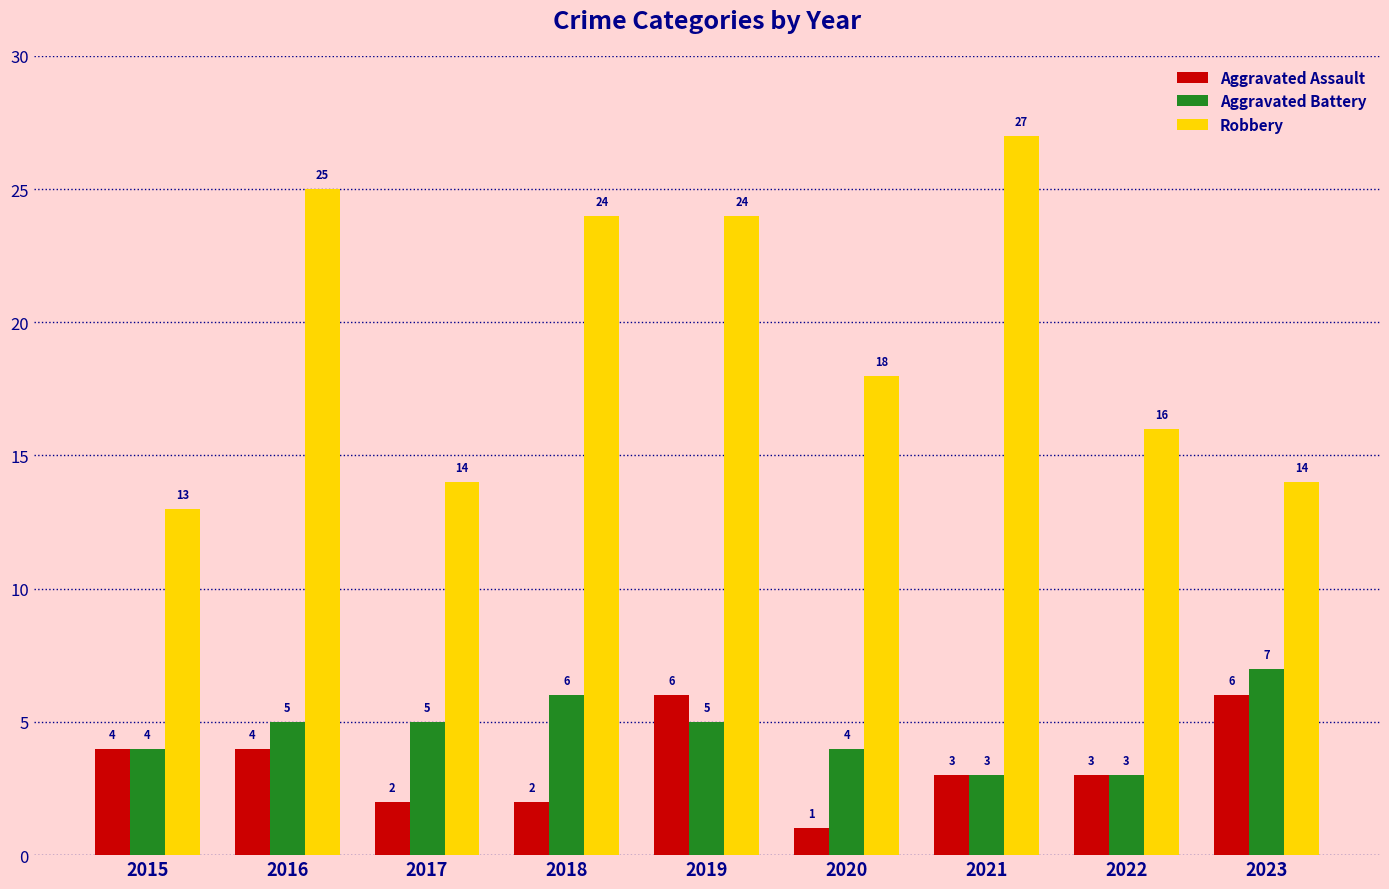

Reading left to right, extract all data points from this chart.

Aggravated Assault: 2015=4	2016=4	2017=2	2018=2	2019=6	2020=1	2021=3	2022=3	2023=6
Aggravated Battery: 2015=4	2016=5	2017=5	2018=6	2019=5	2020=4	2021=3	2022=3	2023=7
Robbery: 2015=13	2016=25	2017=14	2018=24	2019=24	2020=18	2021=27	2022=16	2023=14